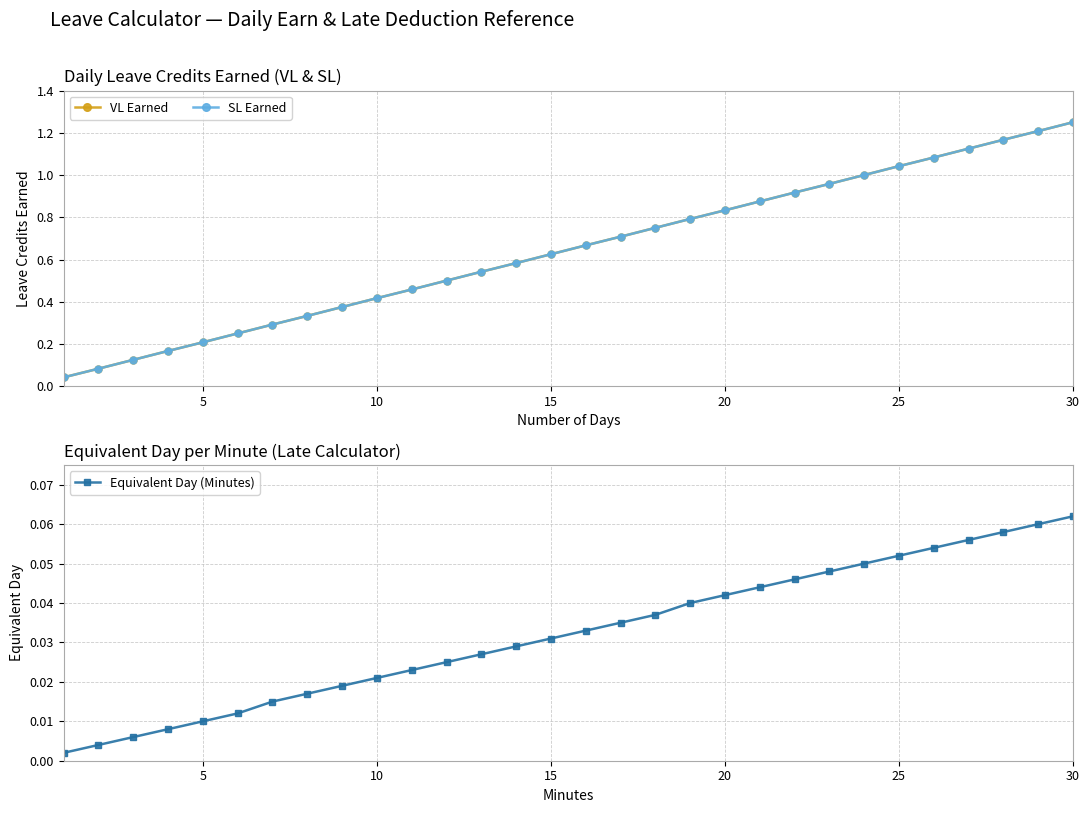

True or false: Equivalent Day (Minutes) has more than 0 interior local peaks.

False